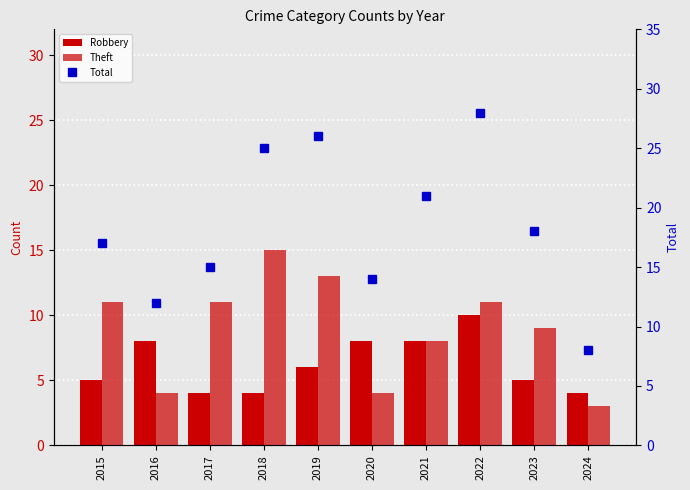

Rank the series at 2017 from lowest to highest value.

Robbery, Theft, Total